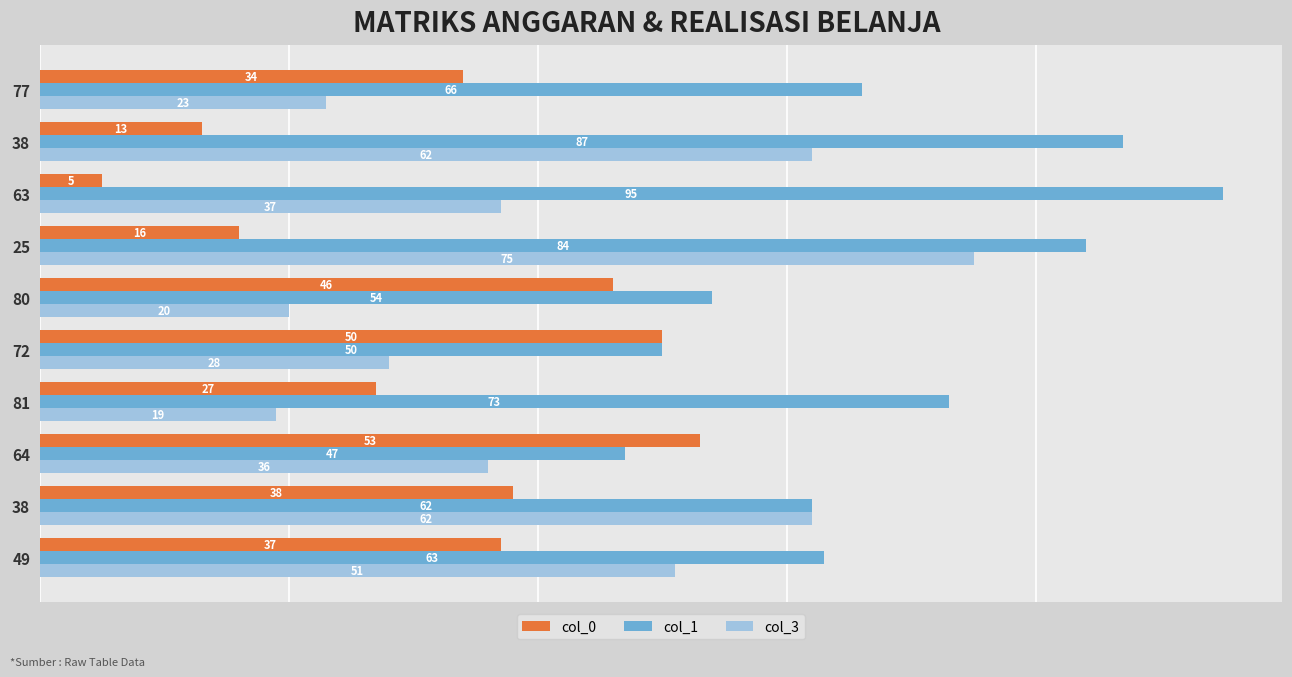

What is the difference between the second highest and second lowest values in the col_0 series?

37